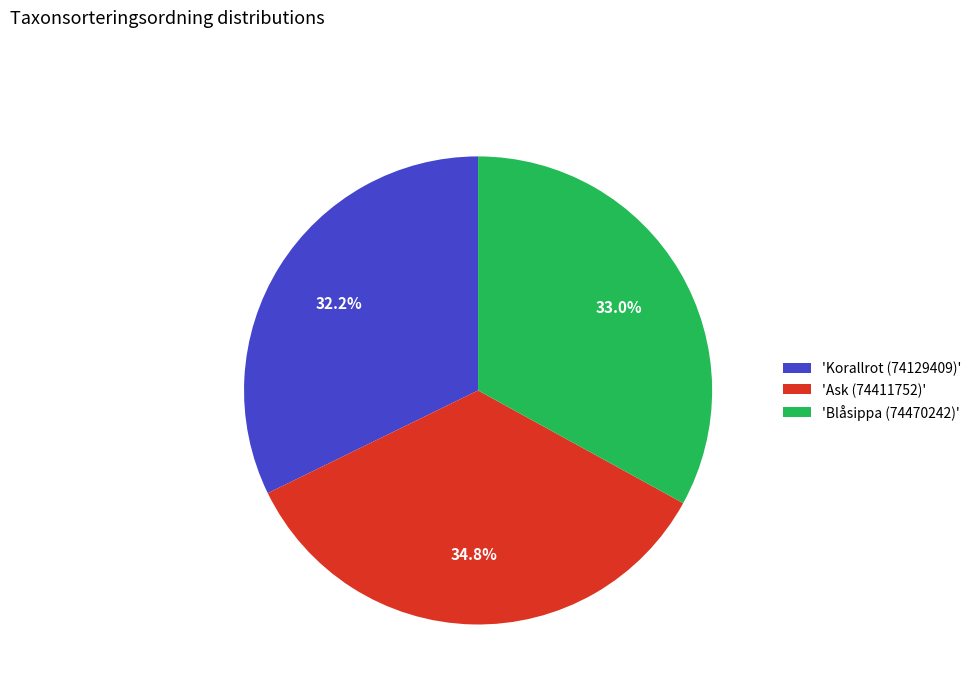

To the nearest percent, what is the difference between the largest and smallest slice percentages?

3%